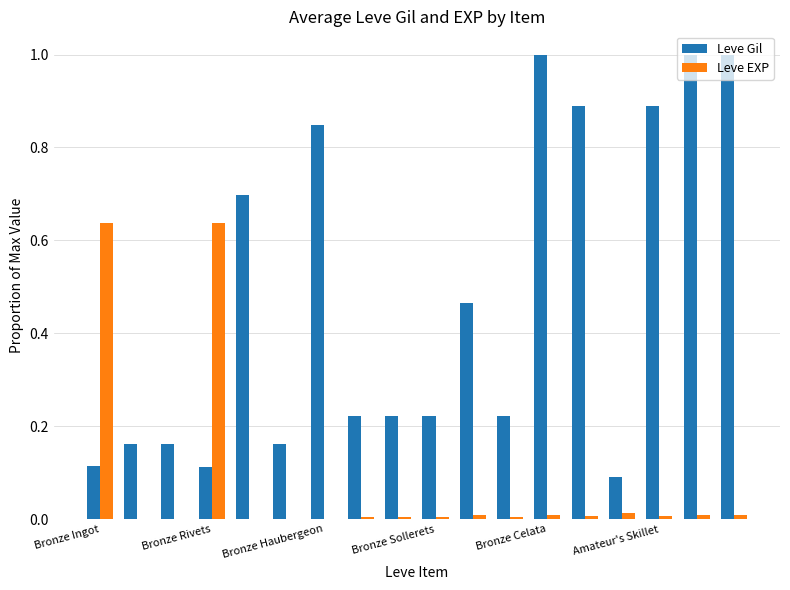

What is the sum of all Leve Gil values?

8.5